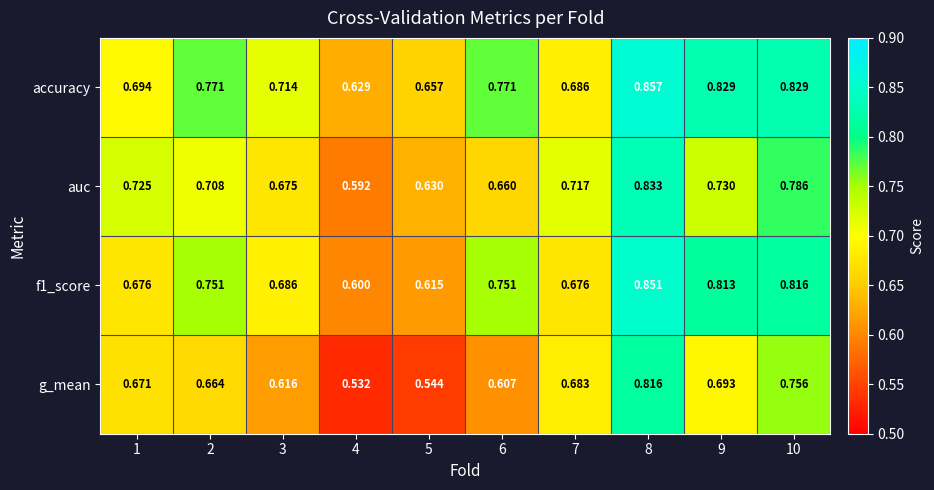

At how many categories does at least one series exceed 0?

10